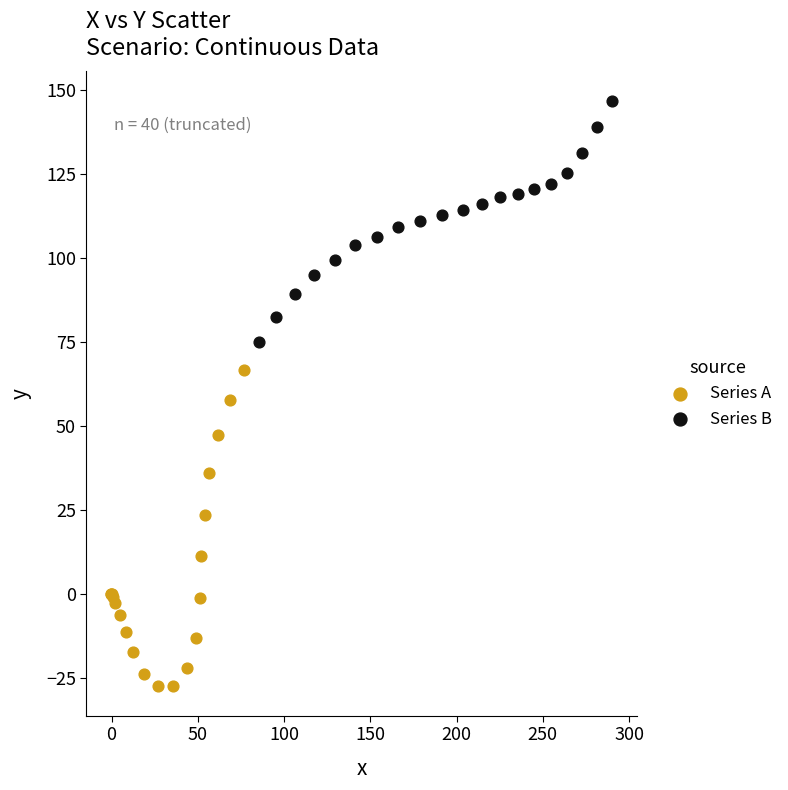

Which series contains the highest Y value?

Series B